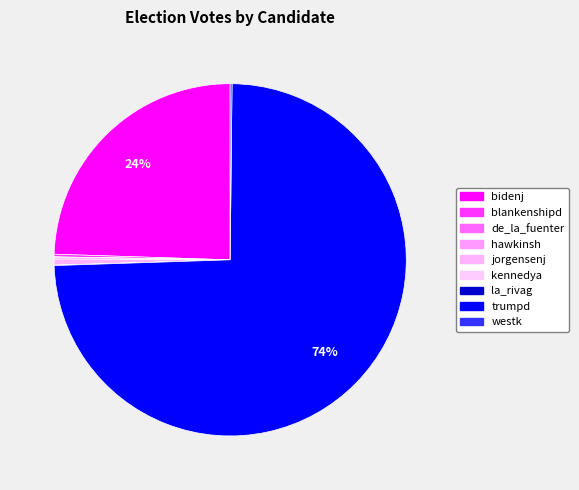

What is the ratio of the value at bidenj to the value at jorgensenj?

43.8